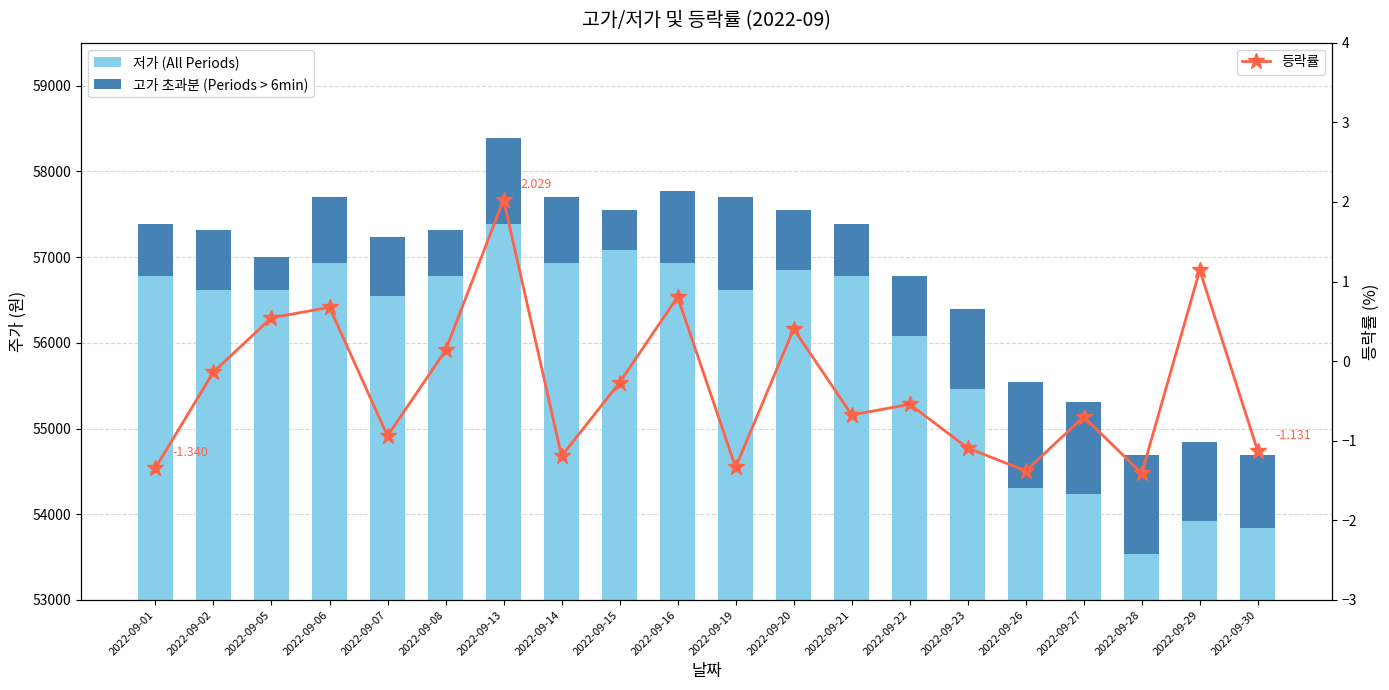

Which series has the largest range (max minus min)?

저가 (All Periods)